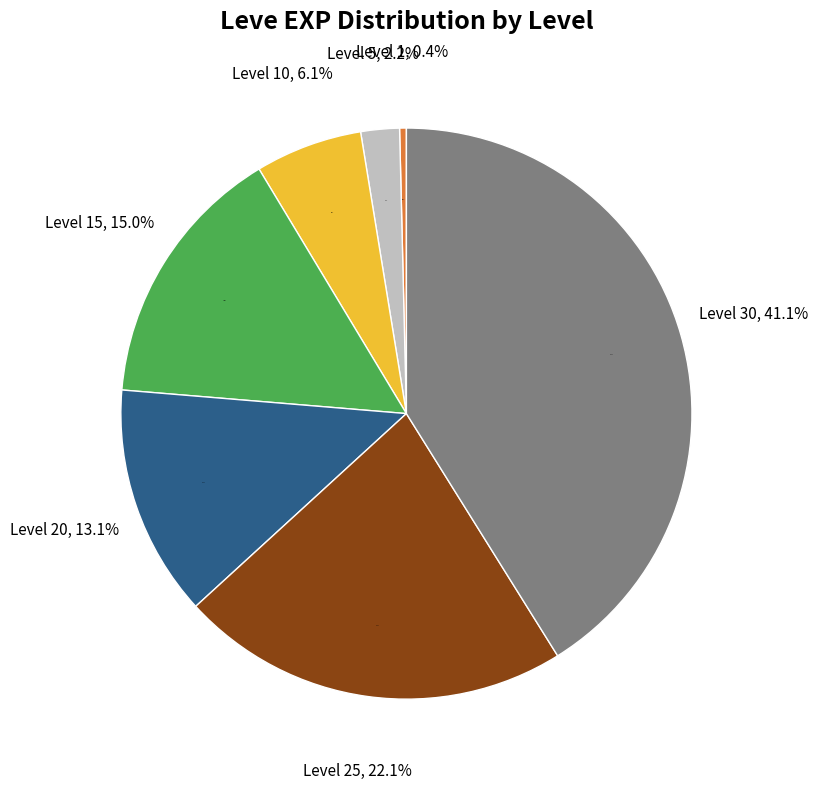

The Level 30 slice represents 30% of the pie. True or false?

False